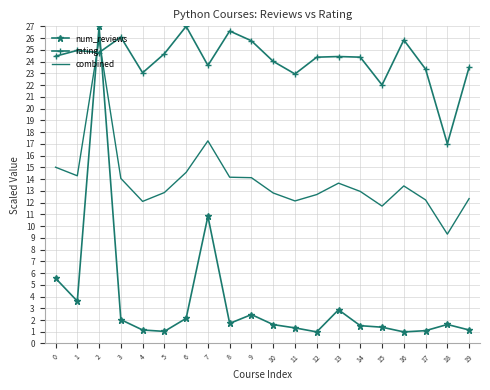

What is the sum of the num_reviews values at 0 and 7?

16.4